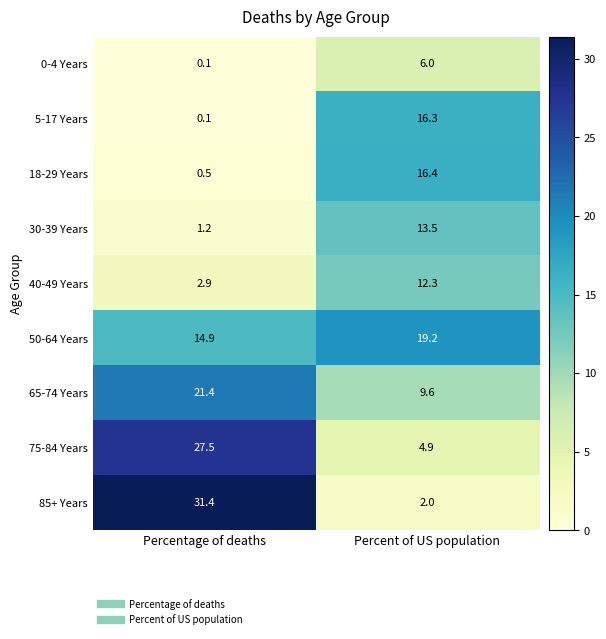

At which category does the chart reach its peak across all series?

Percentage of deaths